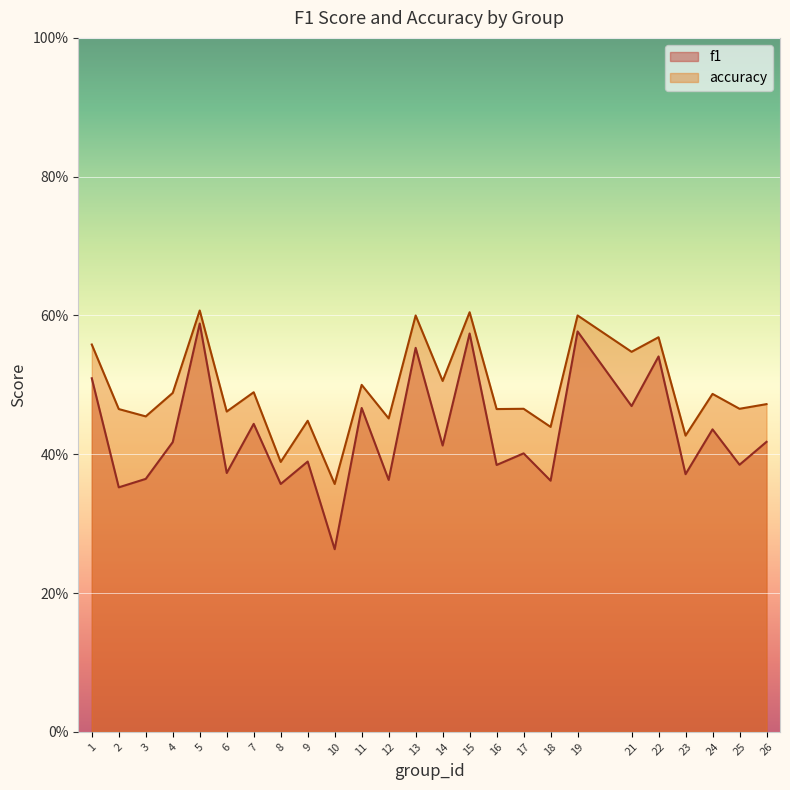

What is the value of the f1 point at the 6th from the left?

0.4